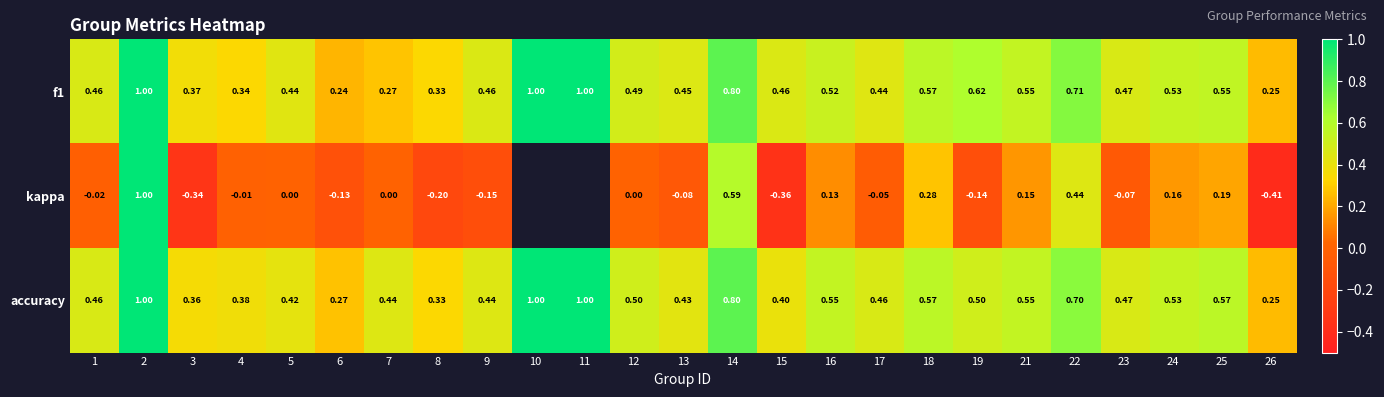

Is the value of kappa at 14 greater than the value of f1 at 2?

No